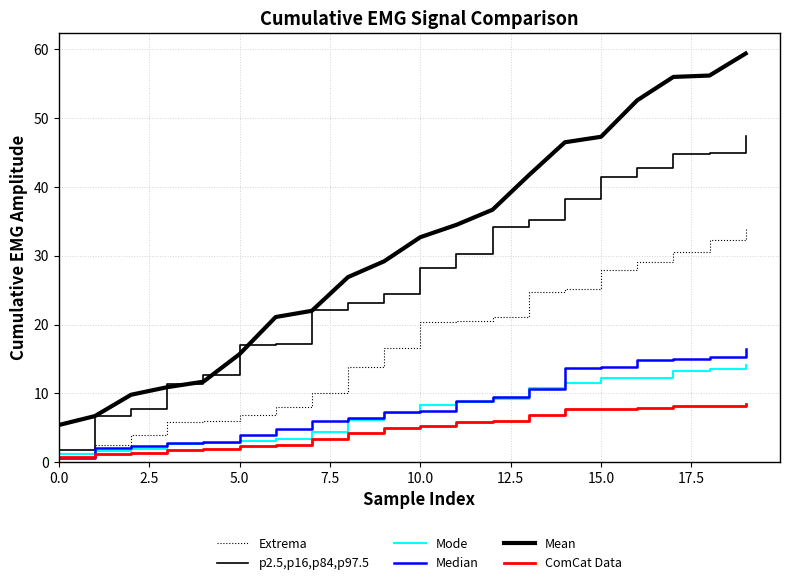

True or false: p2.5,p16,p84,p97.5 and ComCat Data intersect in this chart.

False